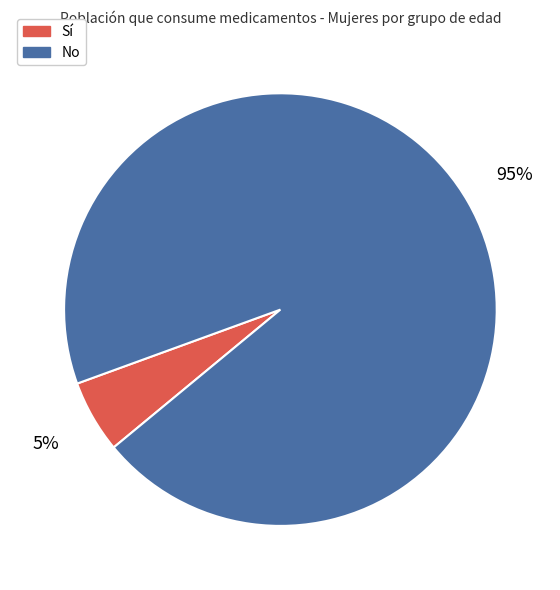

Does any single category account for the majority?

Yes